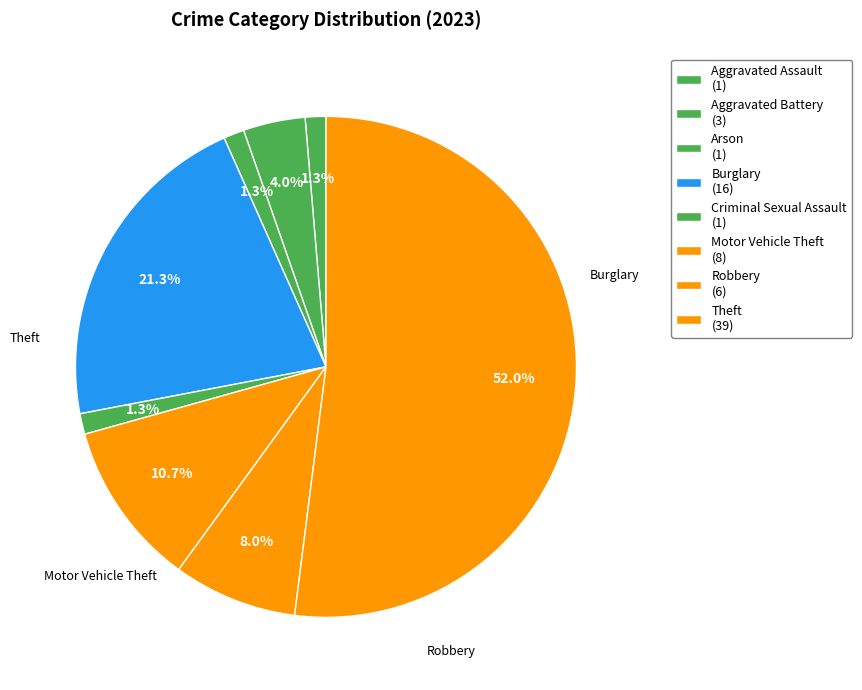

To the nearest percent, what is the difference between the largest and smallest slice percentages?

51%